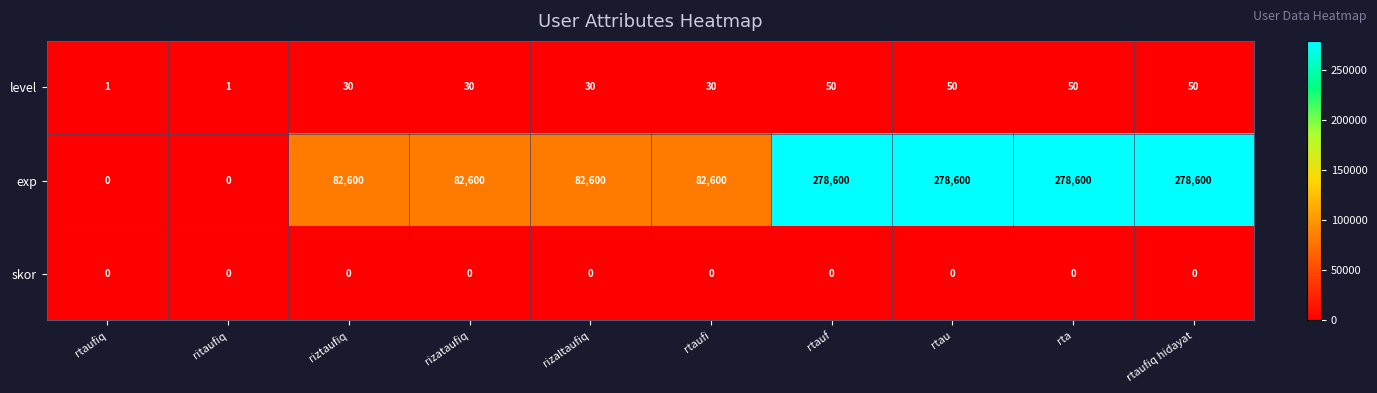

True or false: level has a value of 41 at rtaufi.

False